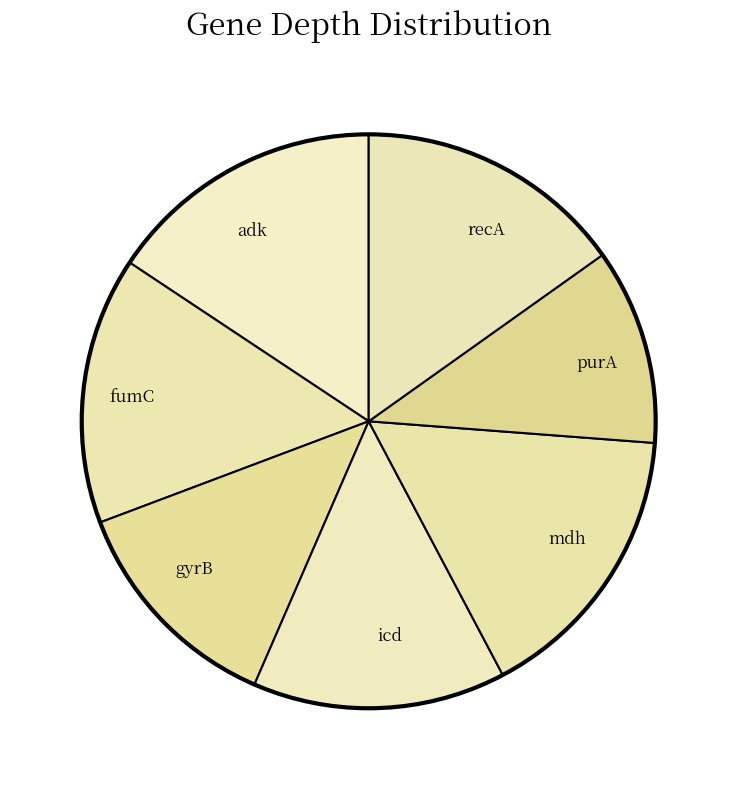

Combined, do mdh and recA account for over 50%?

No